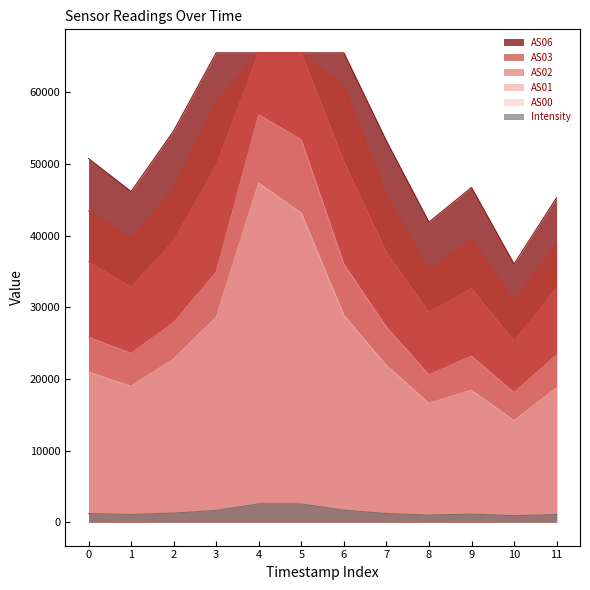

Is the value of Intensity at 8 greater than the value of AS00 at 0?

No